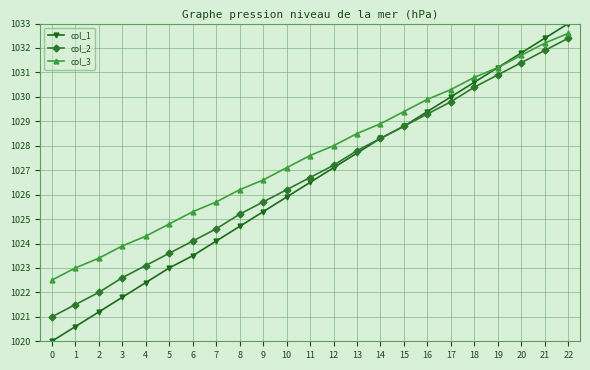

Reading left to right, transcribe all the data shown in this chart.

col_1: 1020.0	1020.6	1021.2	1021.8	1022.4	1023.0	1023.5	1024.1	1024.7	1025.3	1025.9	1026.5	1027.1	1027.7	1028.3	1028.8	1029.4	1030.0	1030.6	1031.2	1031.8	1032.4	1033.0
col_2: 1021.0	1021.5	1022.0	1022.6	1023.1	1023.6	1024.1	1024.6	1025.2	1025.7	1026.2	1026.7	1027.2	1027.8	1028.3	1028.8	1029.3	1029.8	1030.4	1030.9	1031.4	1031.9	1032.4
col_3: 1022.5	1023.0	1023.4	1023.9	1024.3	1024.8	1025.3	1025.7	1026.2	1026.6	1027.1	1027.6	1028.0	1028.5	1028.9	1029.4	1029.9	1030.3	1030.8	1031.2	1031.7	1032.2	1032.6